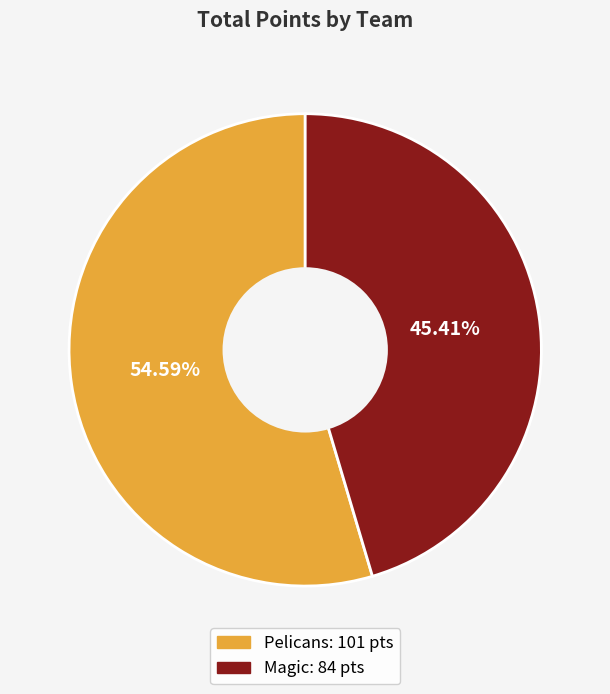

True or false: Pelicans accounts for 55% of the total.

True